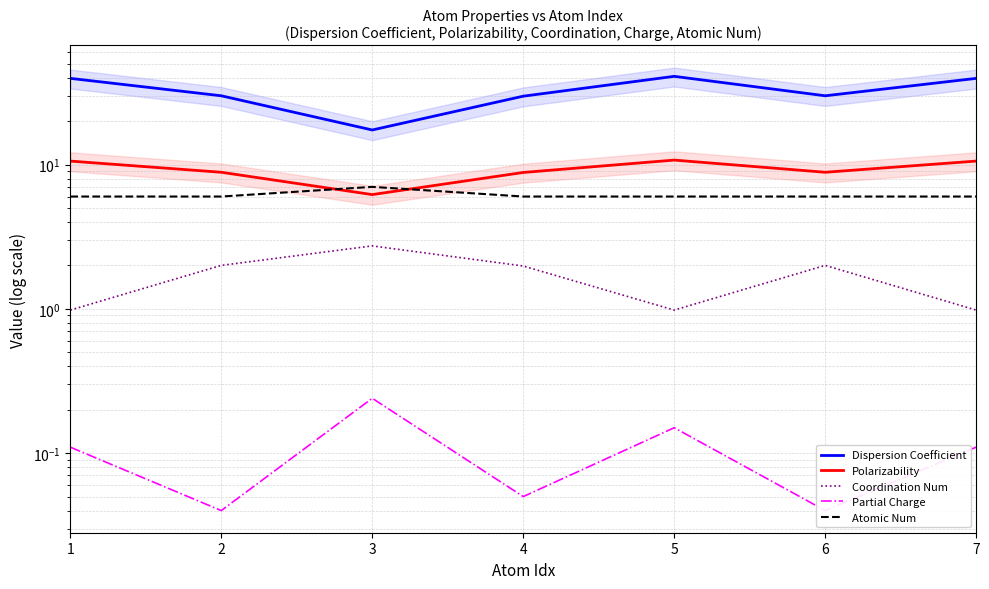

List the labels in order of Coordination Num value, largest first.

3, 2, 6, 4, 1, 5, 7